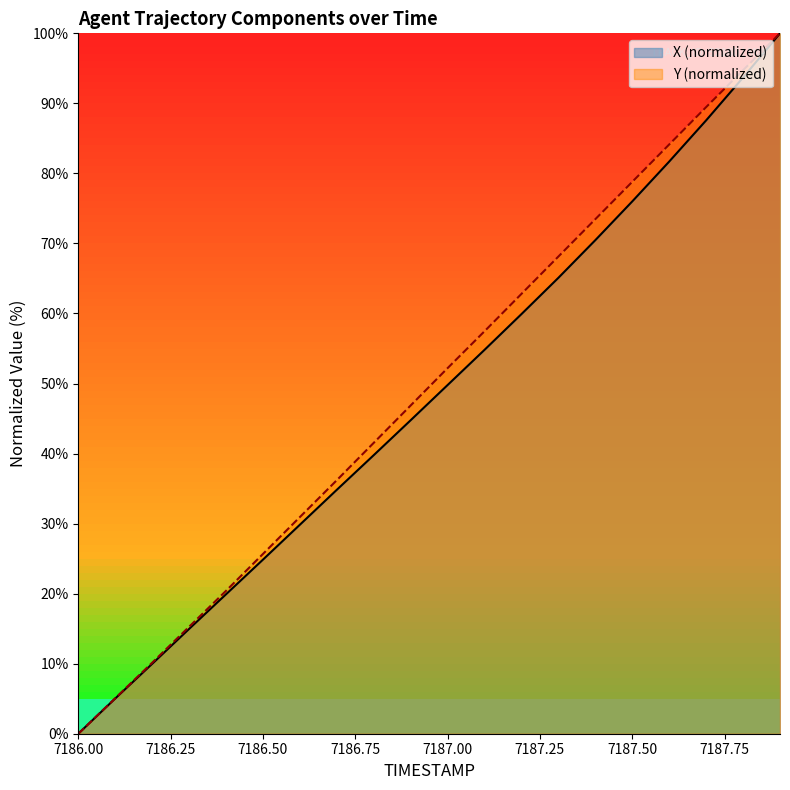

Between 7187.9 and 7186.9, which is larger?

7187.9